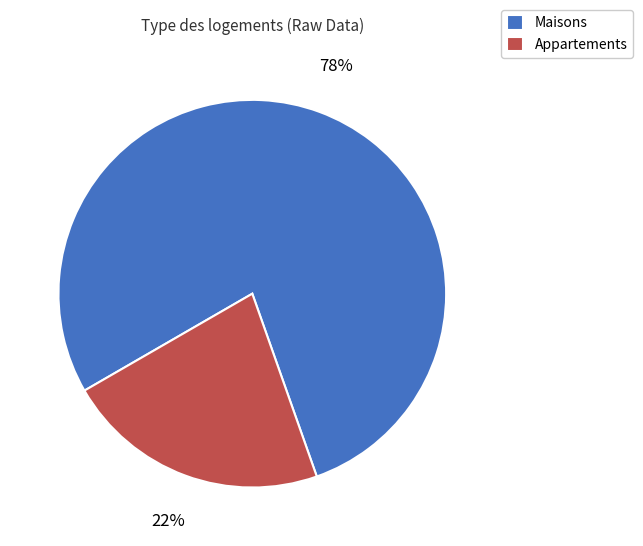

To the nearest percent, what portion does Appartements represent?

22%